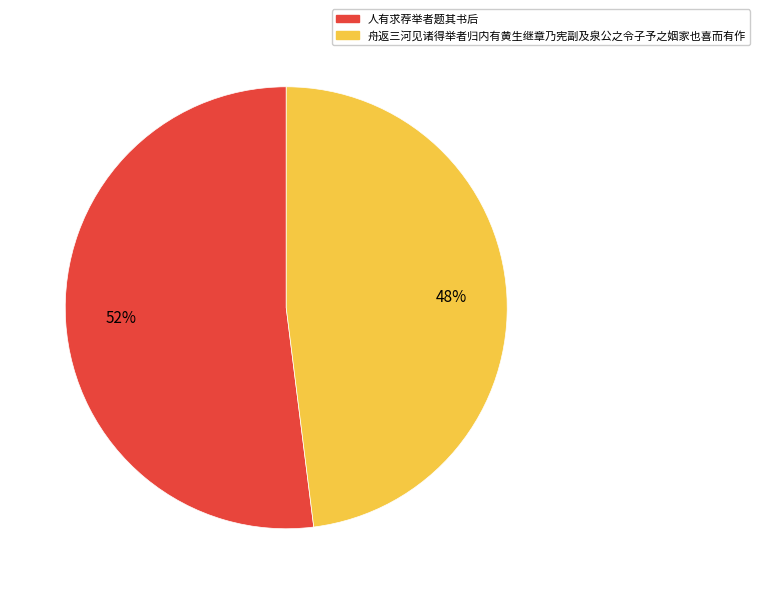

To the nearest percent, what percentage of the pie is 舟返三河见诸得举者归内有黄生继章乃宪副及泉公之令子予之姻家也喜而有作?

48%